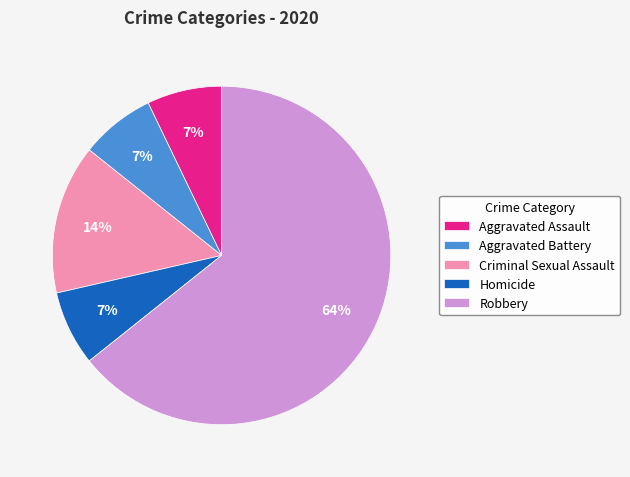

Does Robbery represent more than half of the total?

Yes